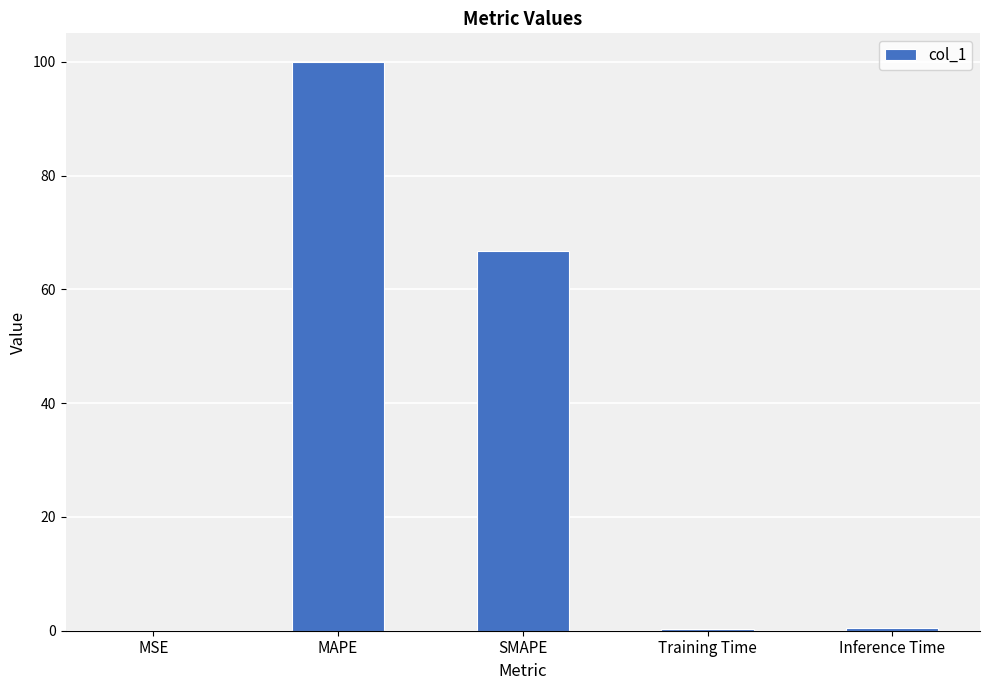

What is the maximum value shown in the chart?

100.0